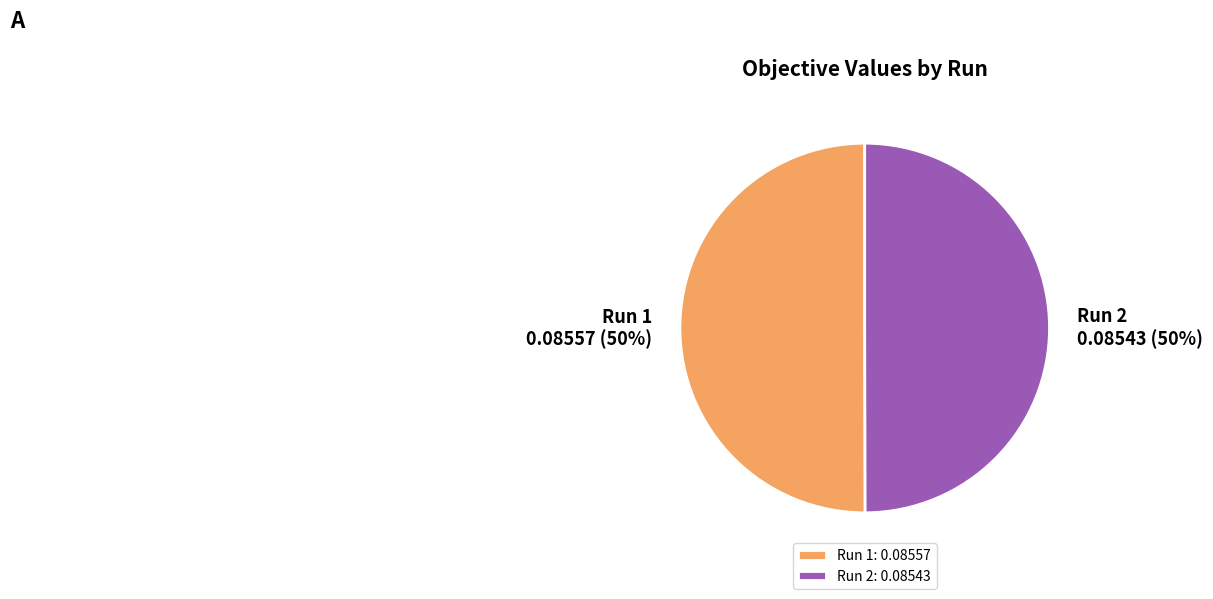

To the nearest percent, what percentage of the pie is Run 2?

50%